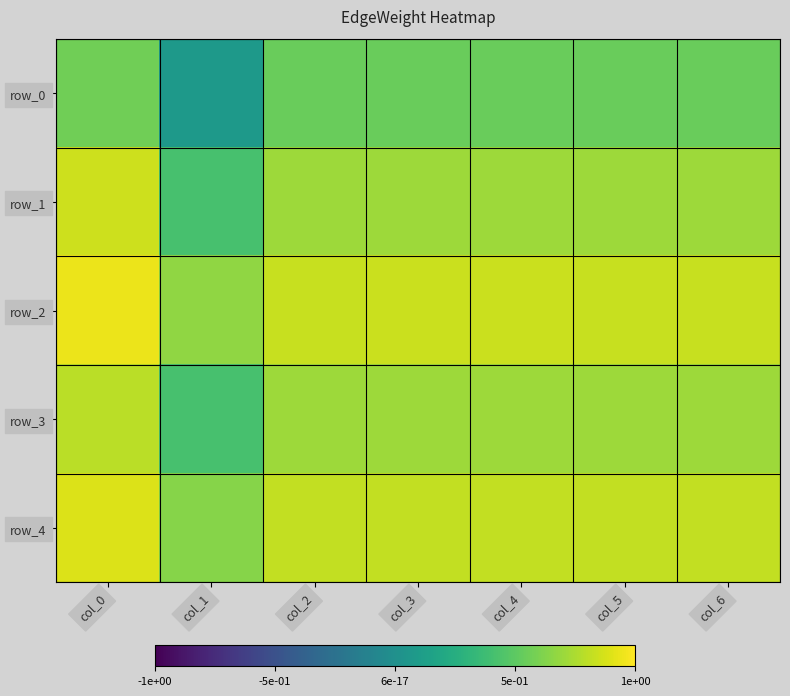

What value does the row_1 series have at col_5?

0.7